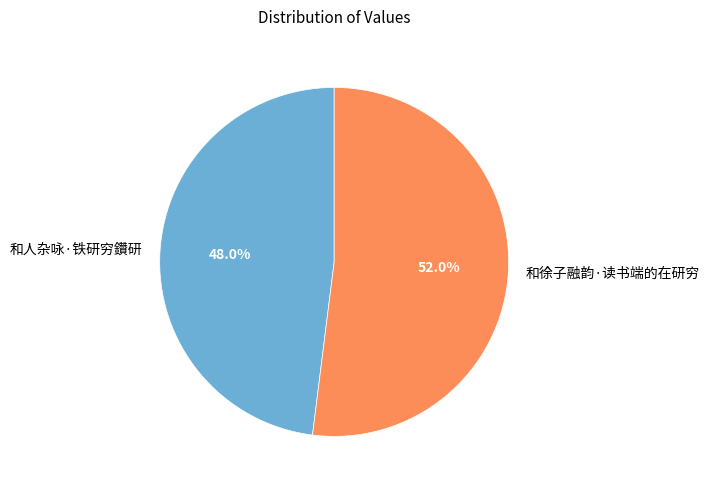

To the nearest percent, what is the average slice percentage?

50%